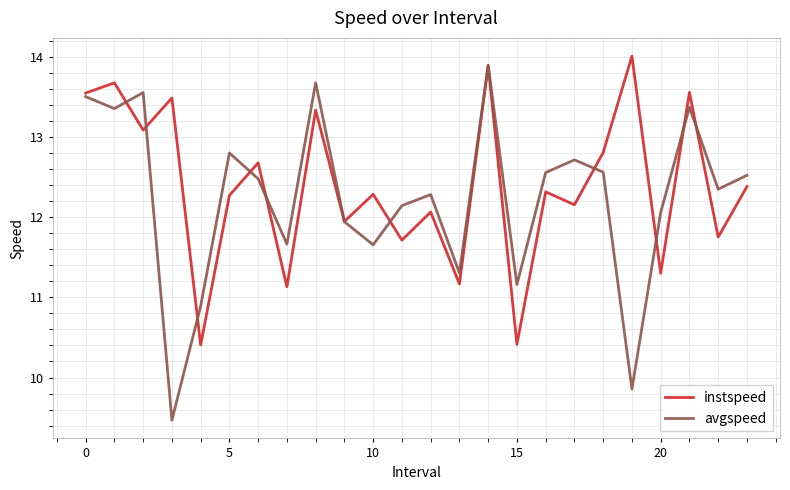

What is the minimum value shown in the chart?

9.5